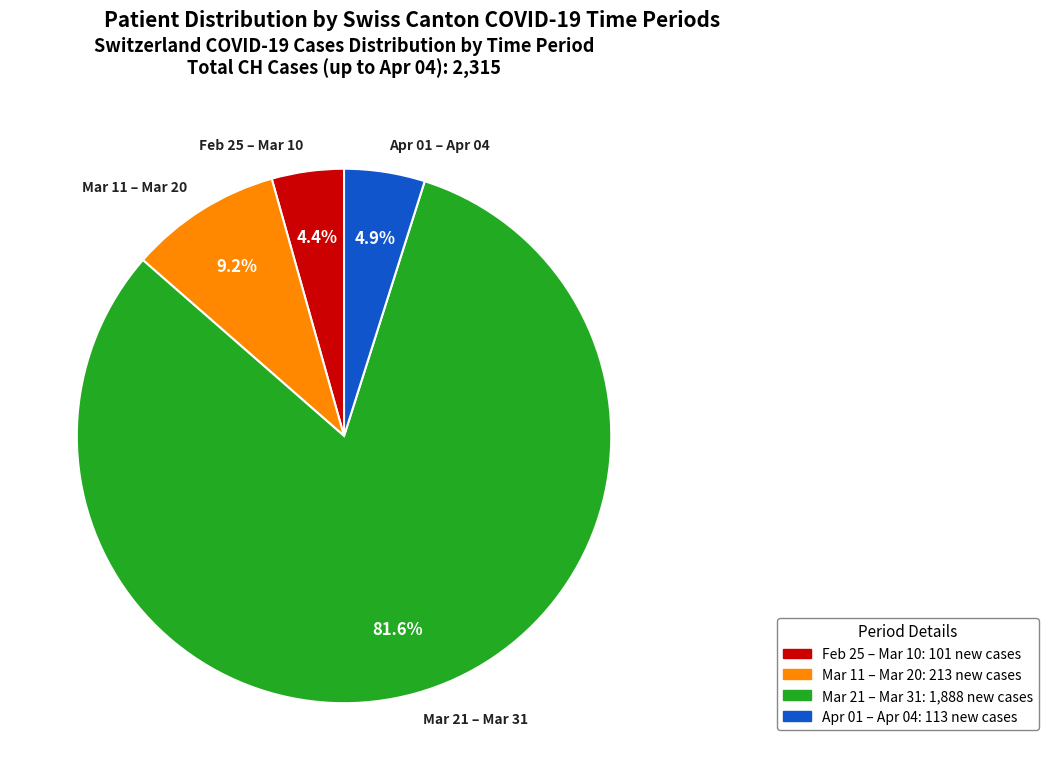

Is there a majority slice in this chart?

Yes